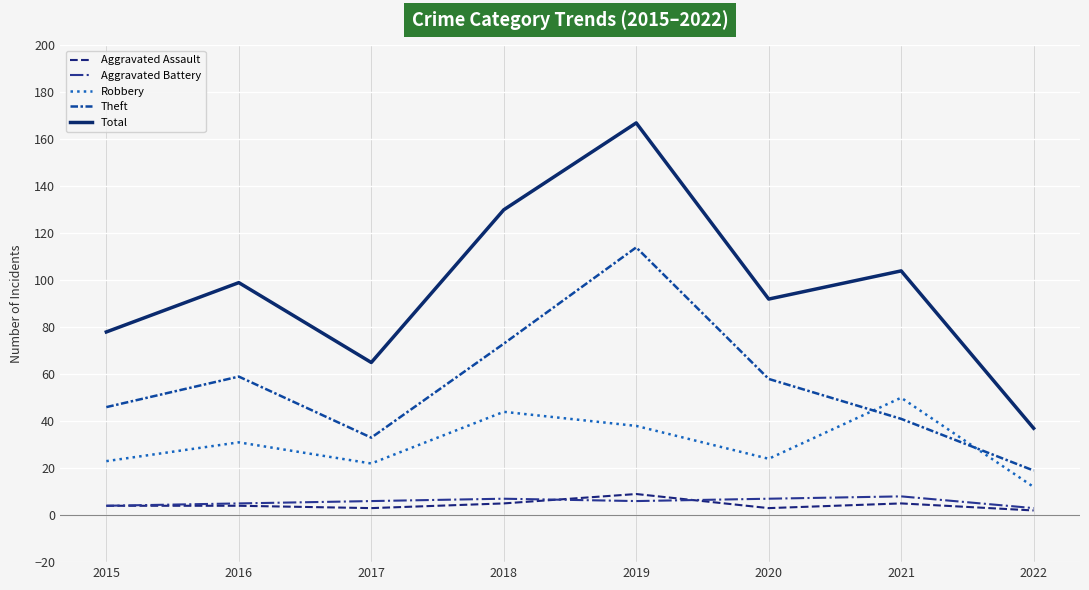

True or false: Aggravated Battery and Theft intersect in this chart.

False